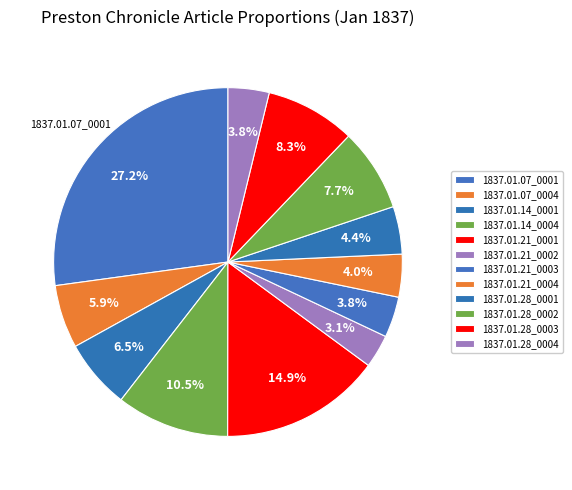

How many segments does this pie chart have?

12